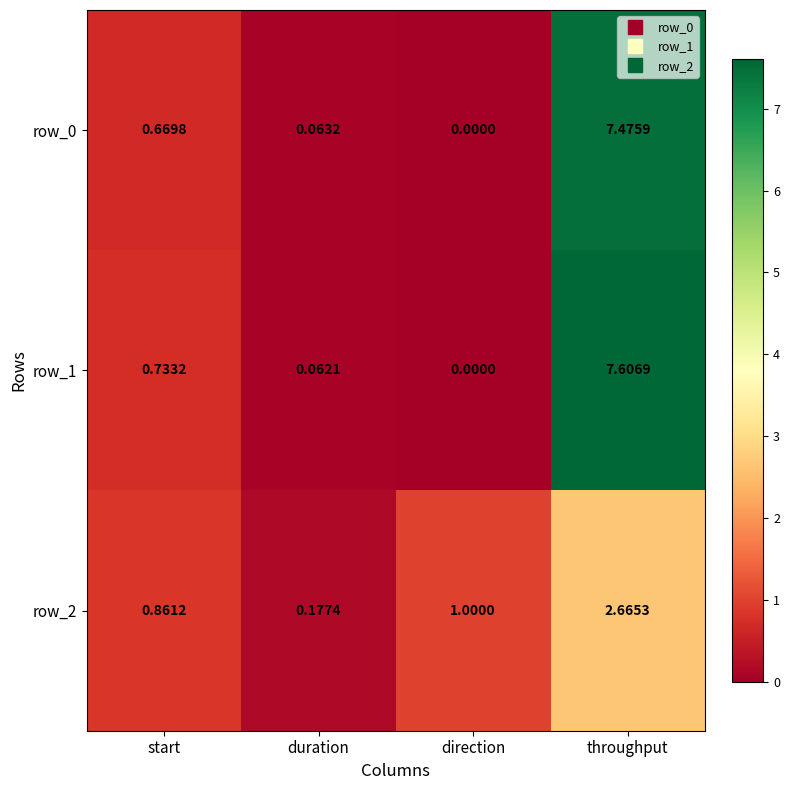

Is it true that row_1 equals 0.0 at direction?

True